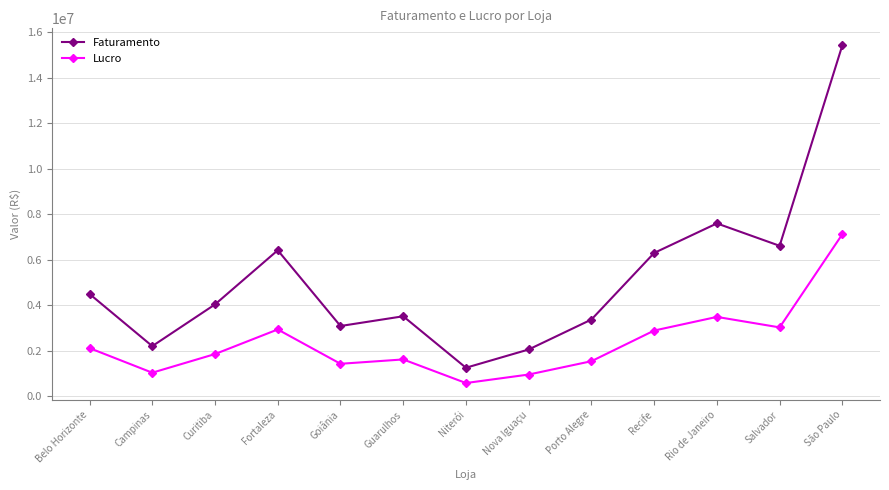

At which category does Lucro reach its first local peak?

Fortaleza